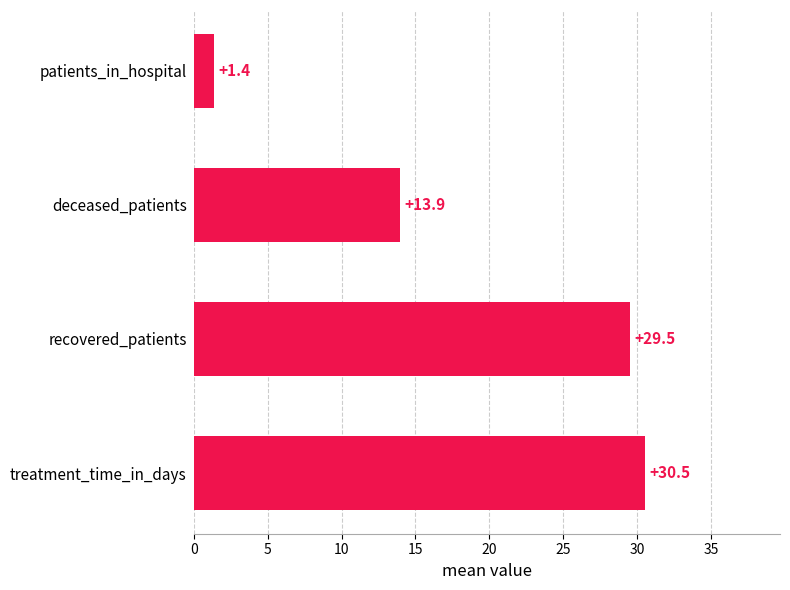

Count the number of categories in the chart.

4